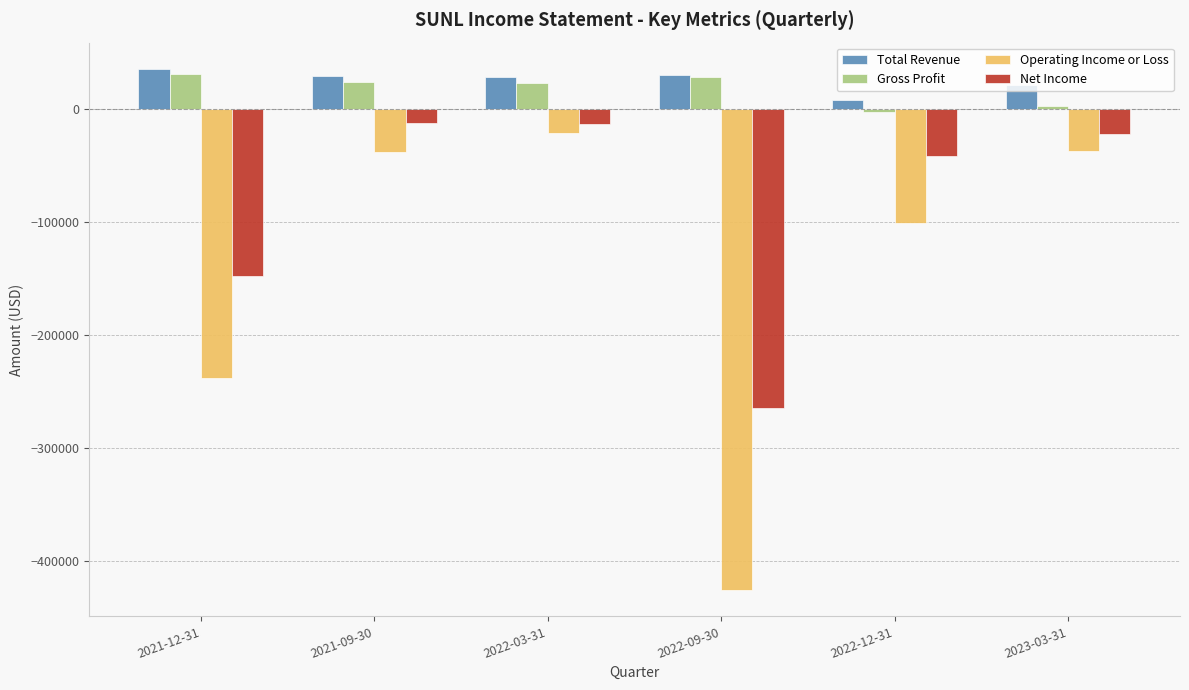

What is the value of the Gross Profit bar at the 3rd from the left?

23000